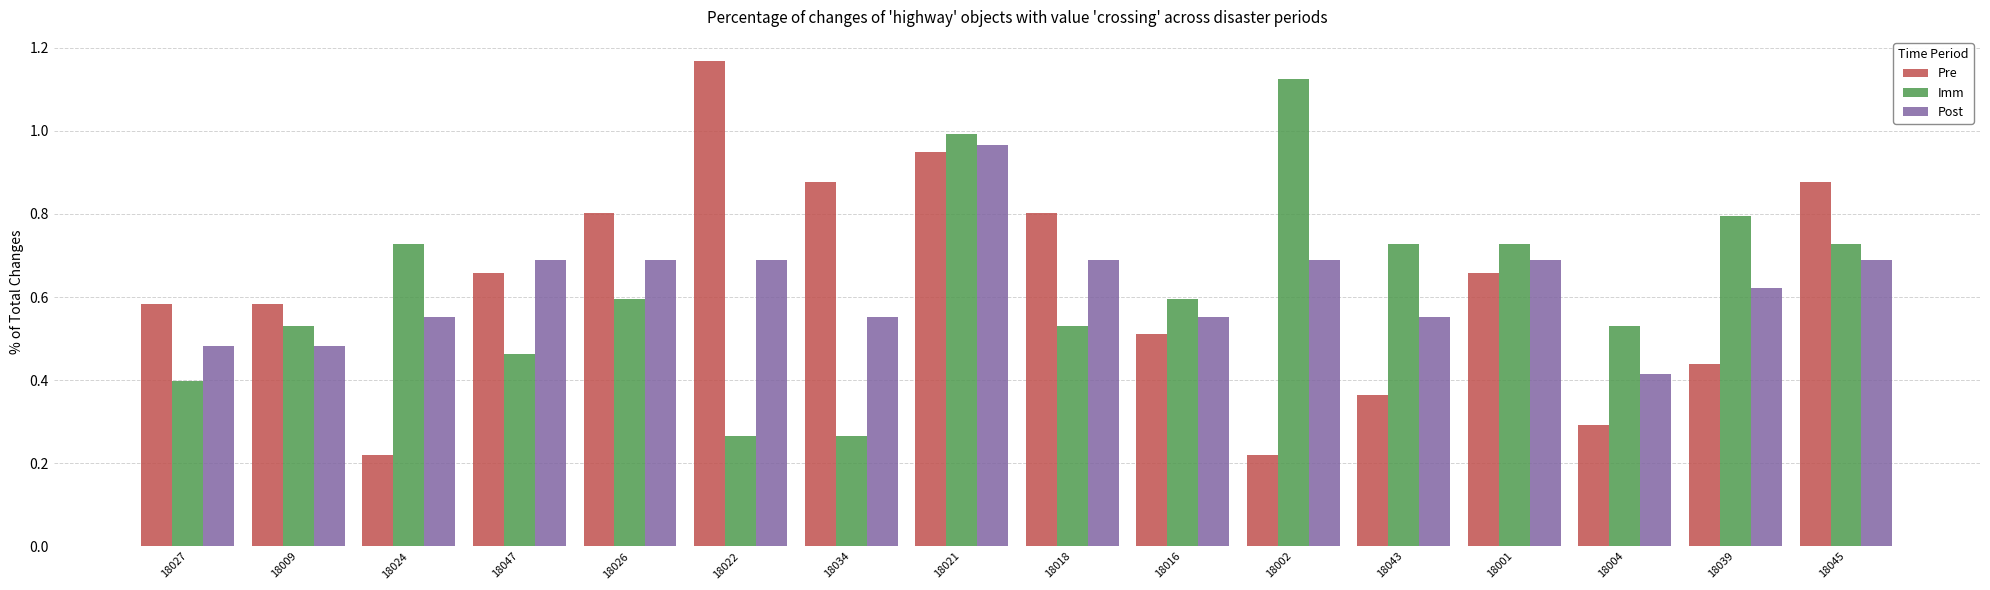

What is the sum of all Imm values?

10.0